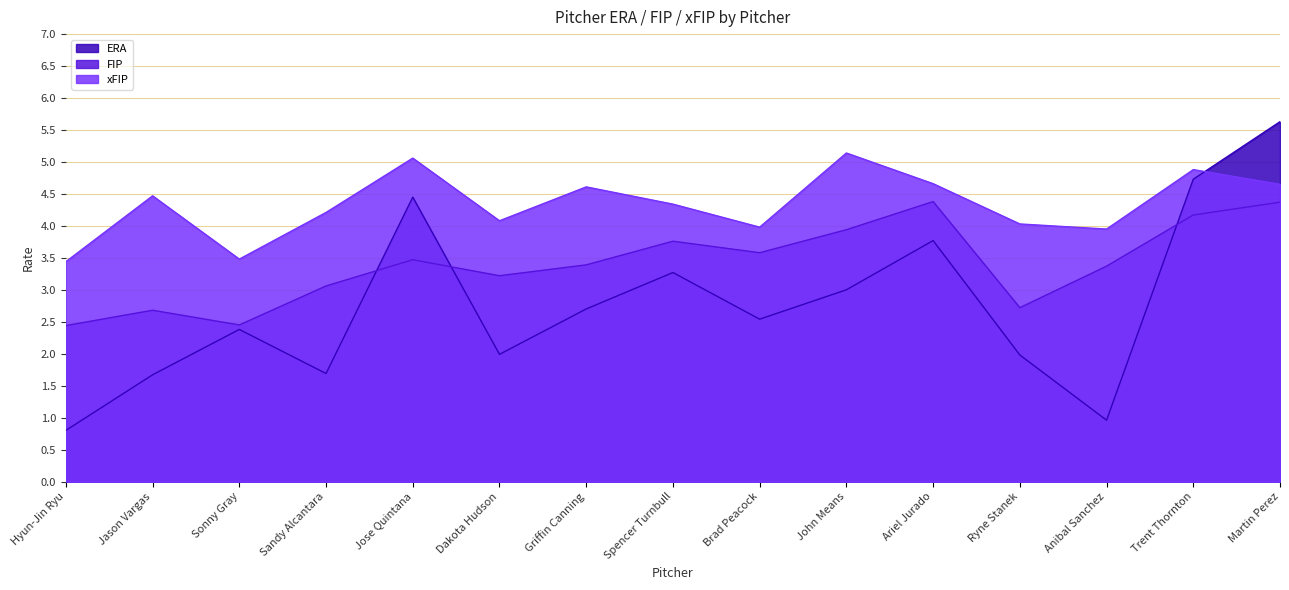

Rank the series by their average value, from highest to lowest.

xFIP, FIP, ERA